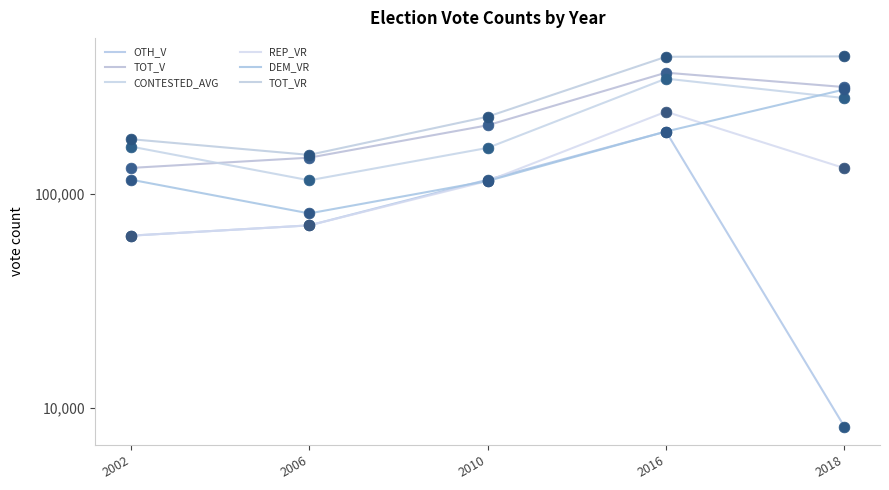

Is the value of TOT_V at 2006 greater than the value of REP_VR at 2010?

Yes